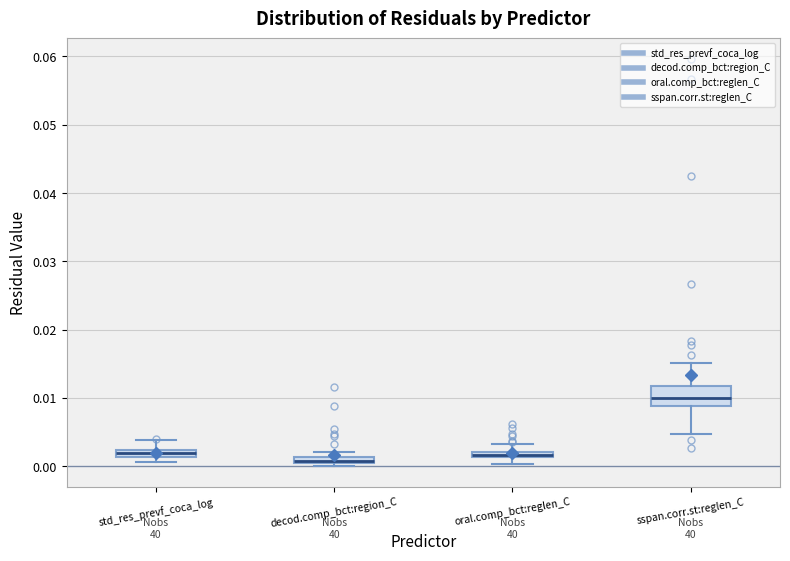

Comparing the boxes themselves (not the whiskers), which one is the tallest?

sspan.corr.st:reglen_C